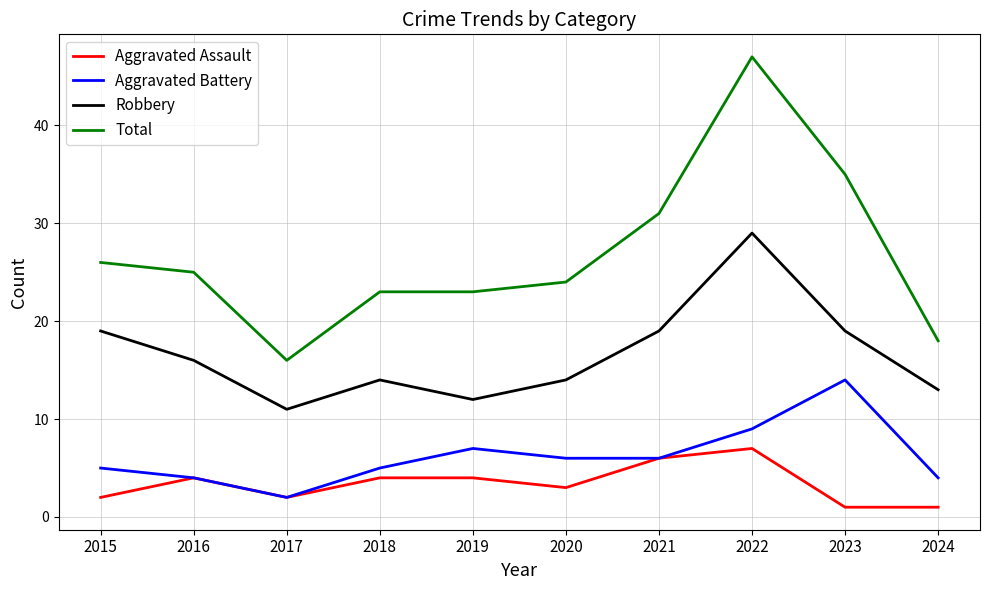

What is the greatest value displayed?

47